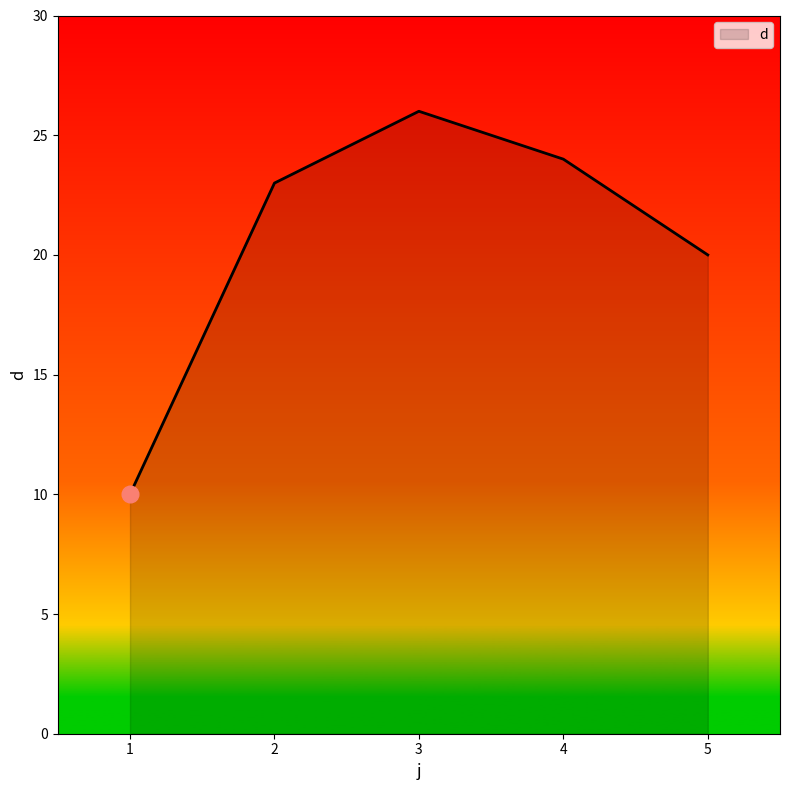

Where is the first local maximum?

3